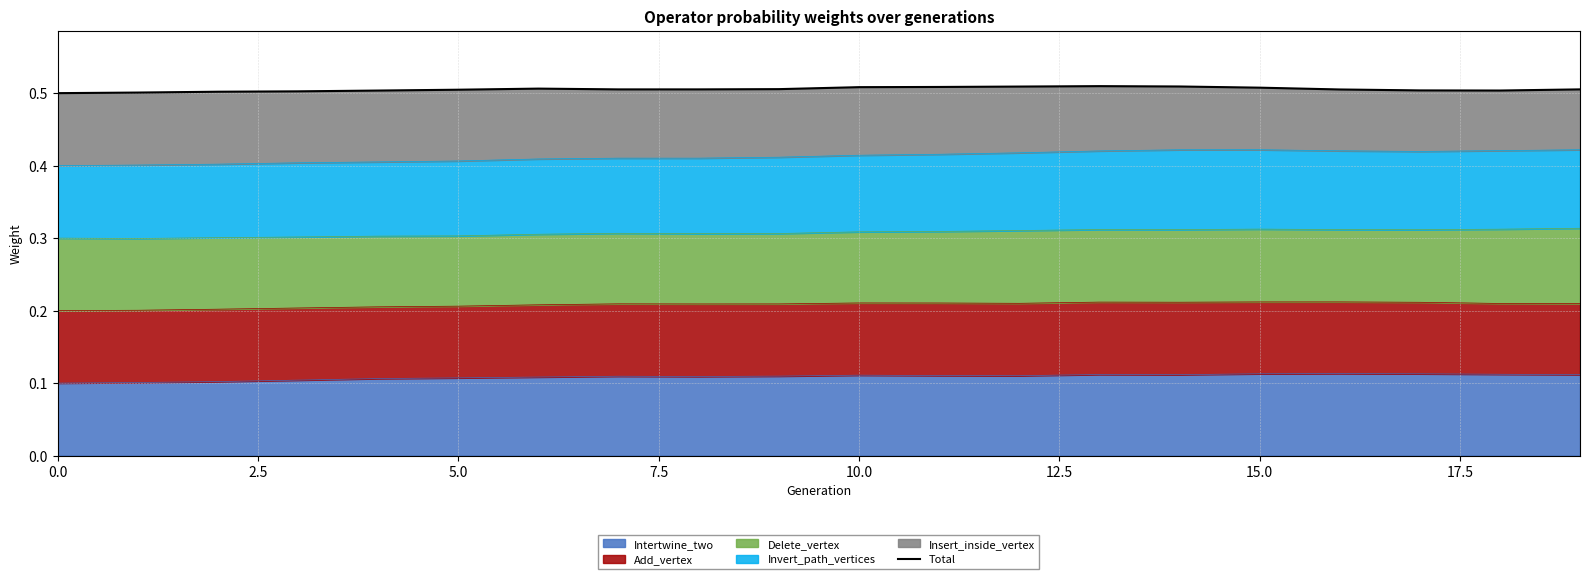

What position from the left is 17?

18